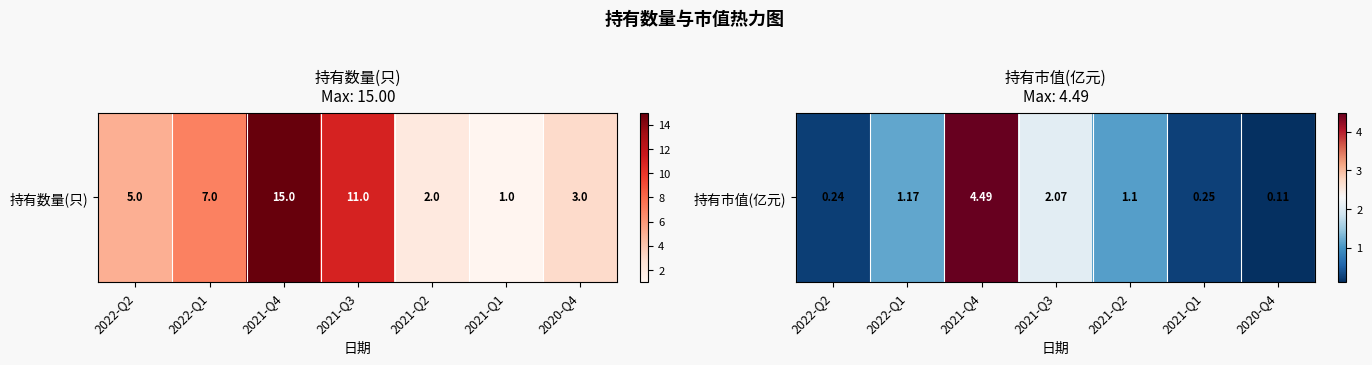

How many data points are above 1?

4